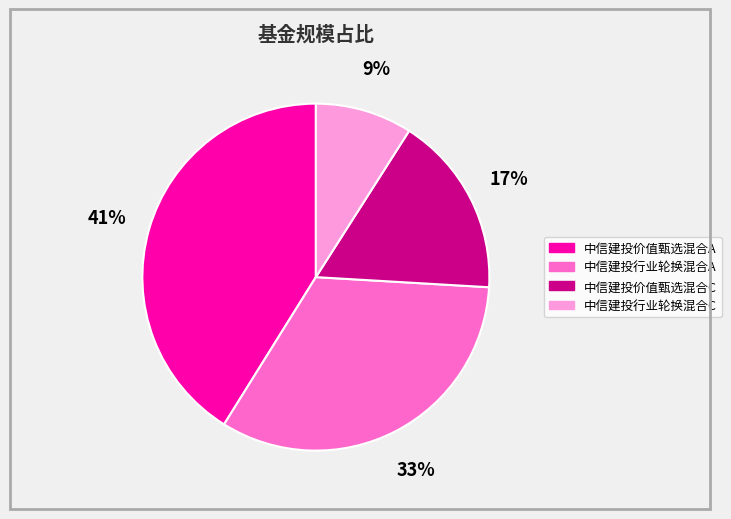

To the nearest percent, what percentage of the pie is 中信建投行业轮换混合C?

9%